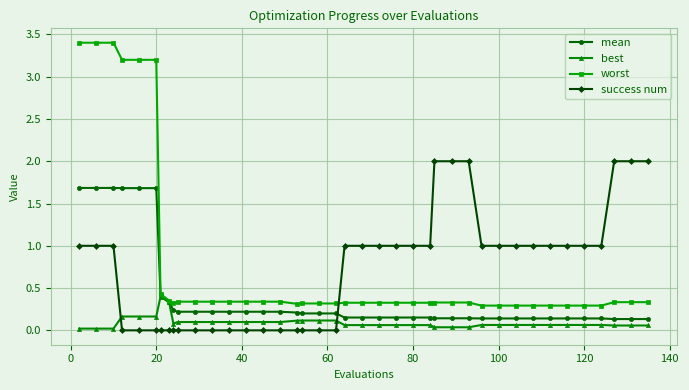

Is this an area chart (filled region under the line)?

No